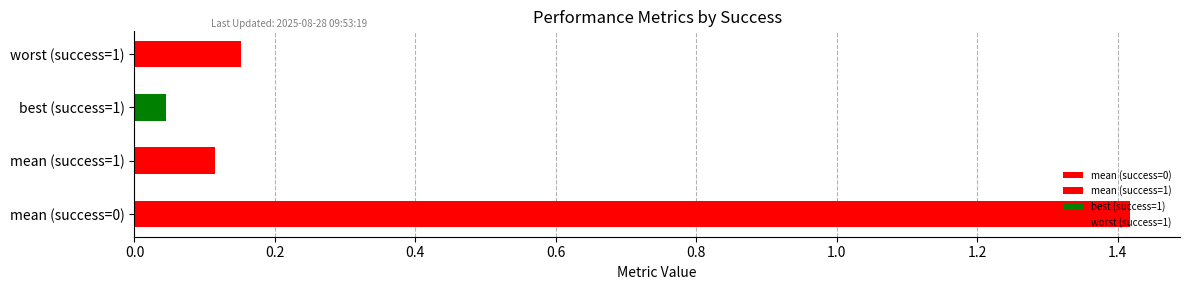

What is the difference between the highest and lowest values at success num=1 (best)?

0.1